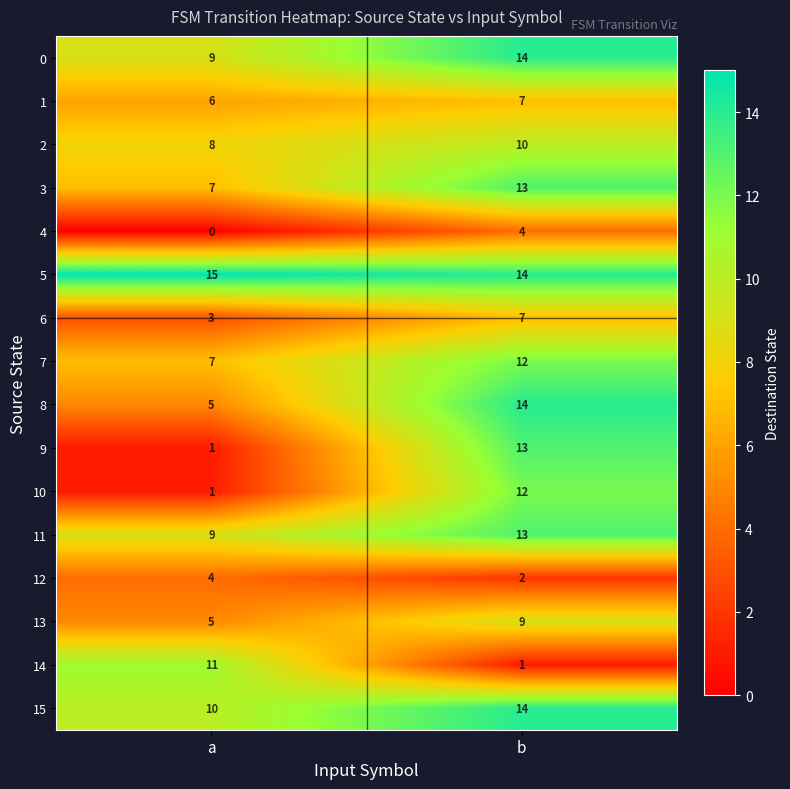

List the labels in order of 2 value, smallest first.

a, b